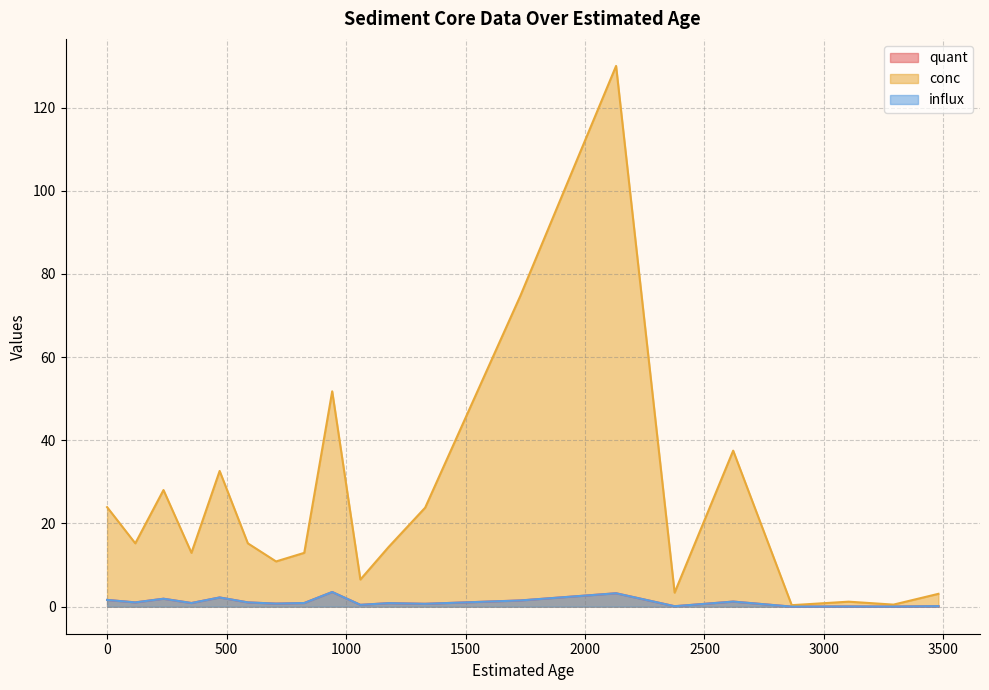

Reading left to right, list all the values displayed in this chart.

quant: 1.6	1.0	1.9	0.9	2.2	1.0	0.7	0.9	3.5	0.4	0.8	0.7	1.5	3.2	0.1	1.2	0.0	0.0	0.0	0.1
conc: 23.9	15.2	28.0	12.9	32.6	15.2	10.9	12.9	51.8	6.5	14.3	23.8	74.8	130.0	3.4	37.5	0.4	1.2	0.5	3.1
influx: 1.6	1.0	1.9	0.9	2.2	1.0	0.7	0.9	3.5	0.4	0.8	0.7	1.5	3.2	0.1	1.2	0.0	0.0	0.0	0.1